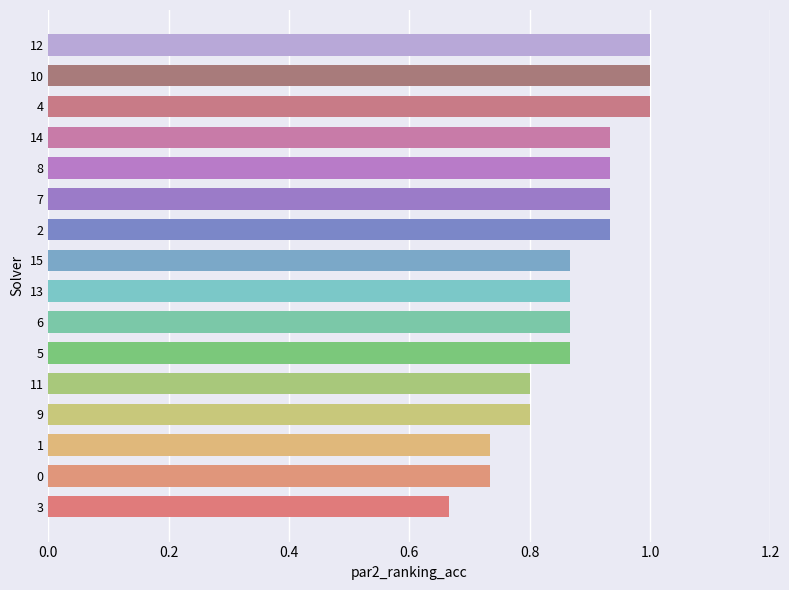

Which has a higher value, 3 or 10?

10